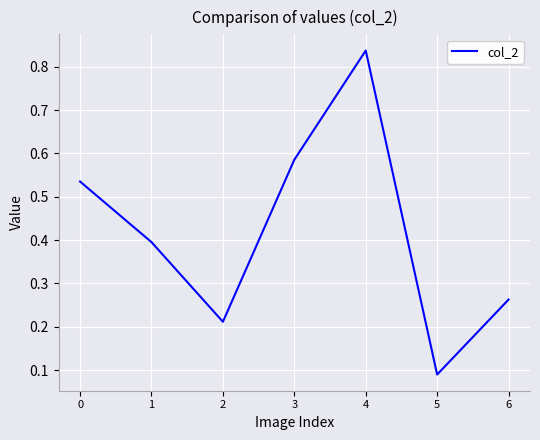

True or false: the data shows 0.3 at 2.

False